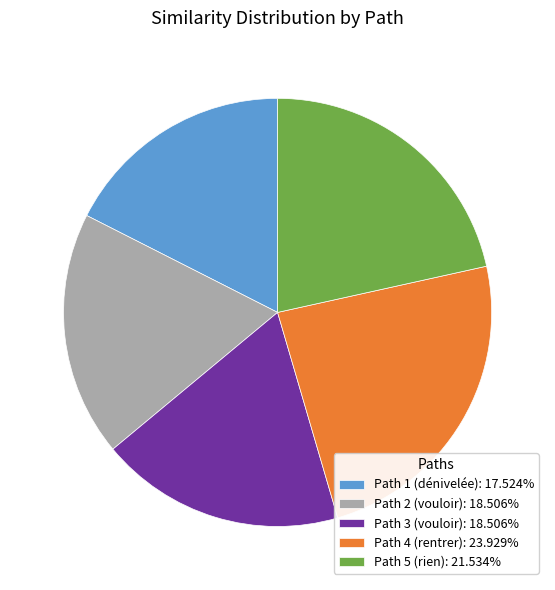

How many slices are in this pie chart?

5